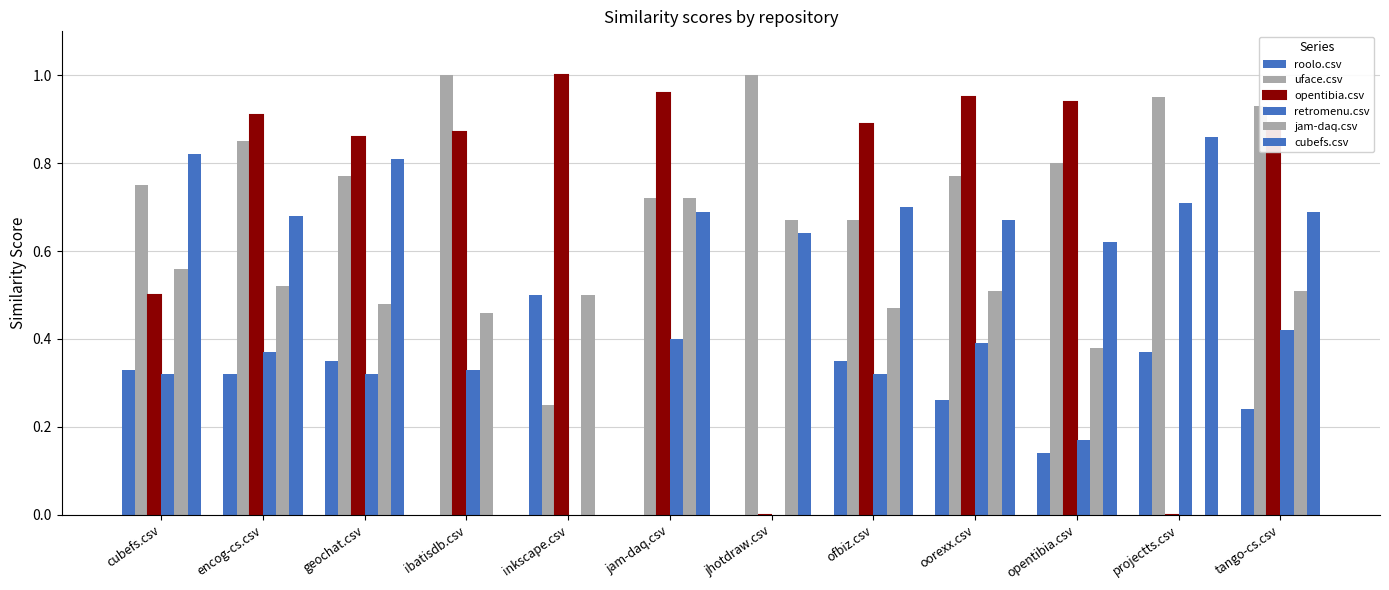

The roolo.csv series shows 0.3 at oorexx.csv. True or false?

True